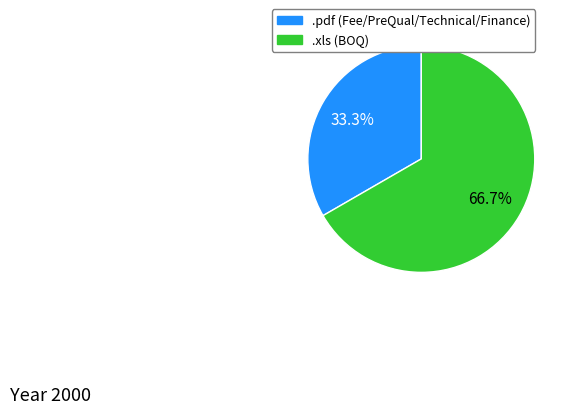

Which slice is the largest?

.xls